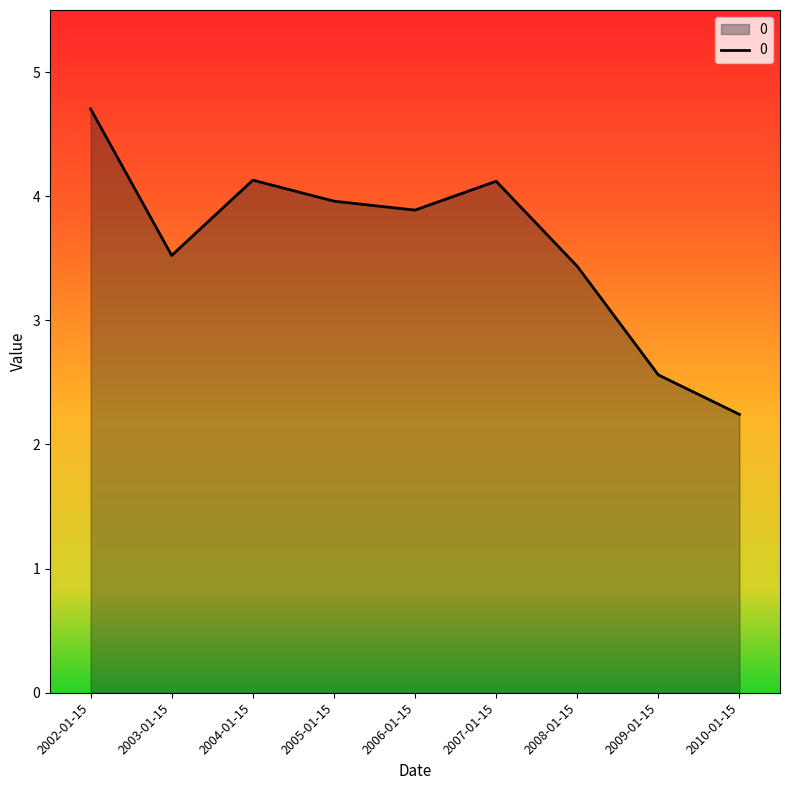

What is the difference between the second highest and minimum values?

1.9